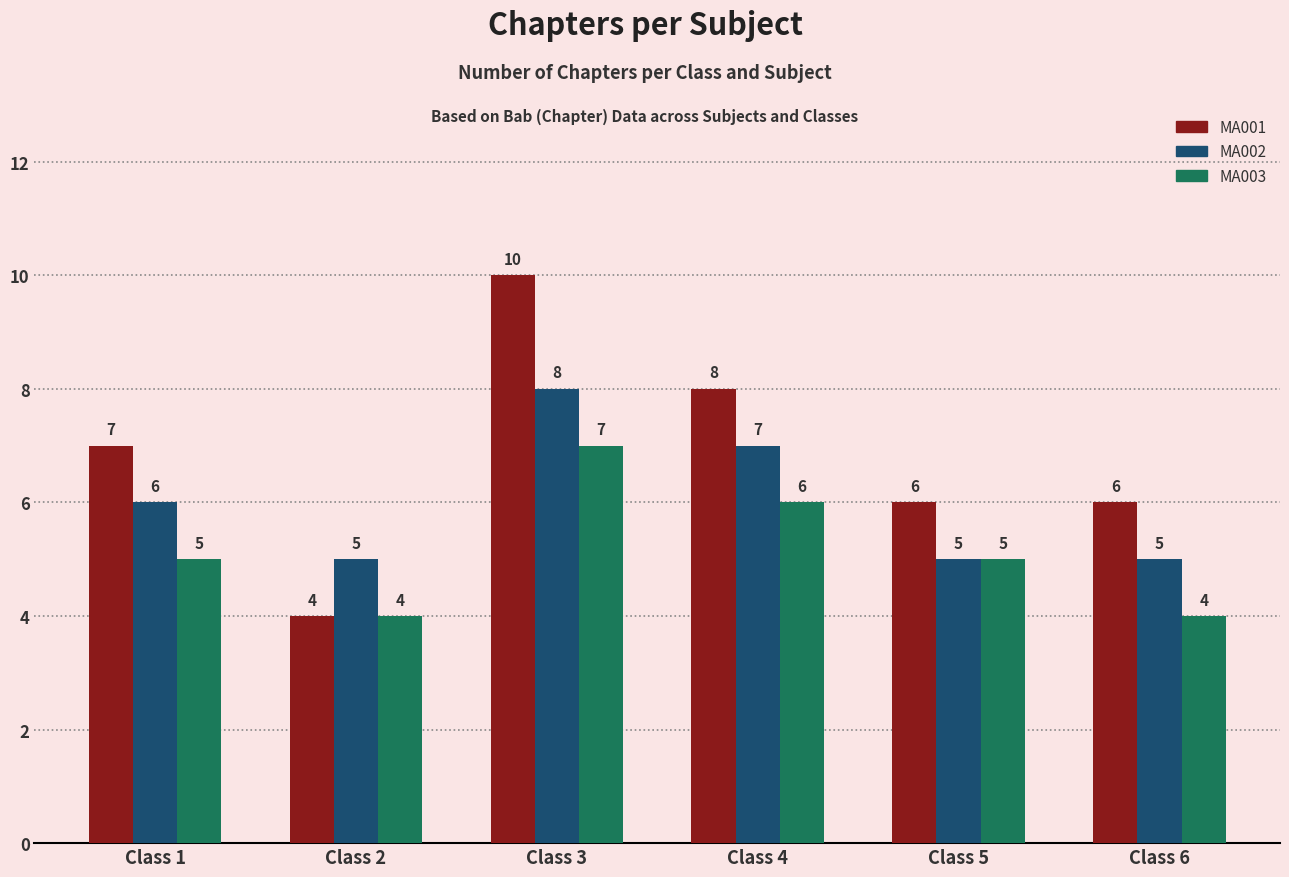

What is the sum of all MA002 values?

36